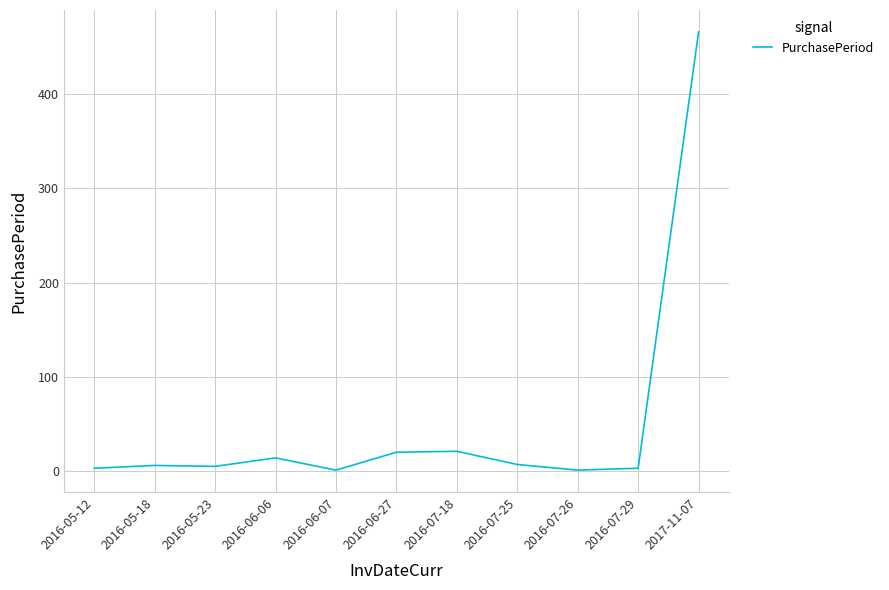

Approximately how many times larger is the value at 2016-07-18 compared to 2016-06-06?

1.5